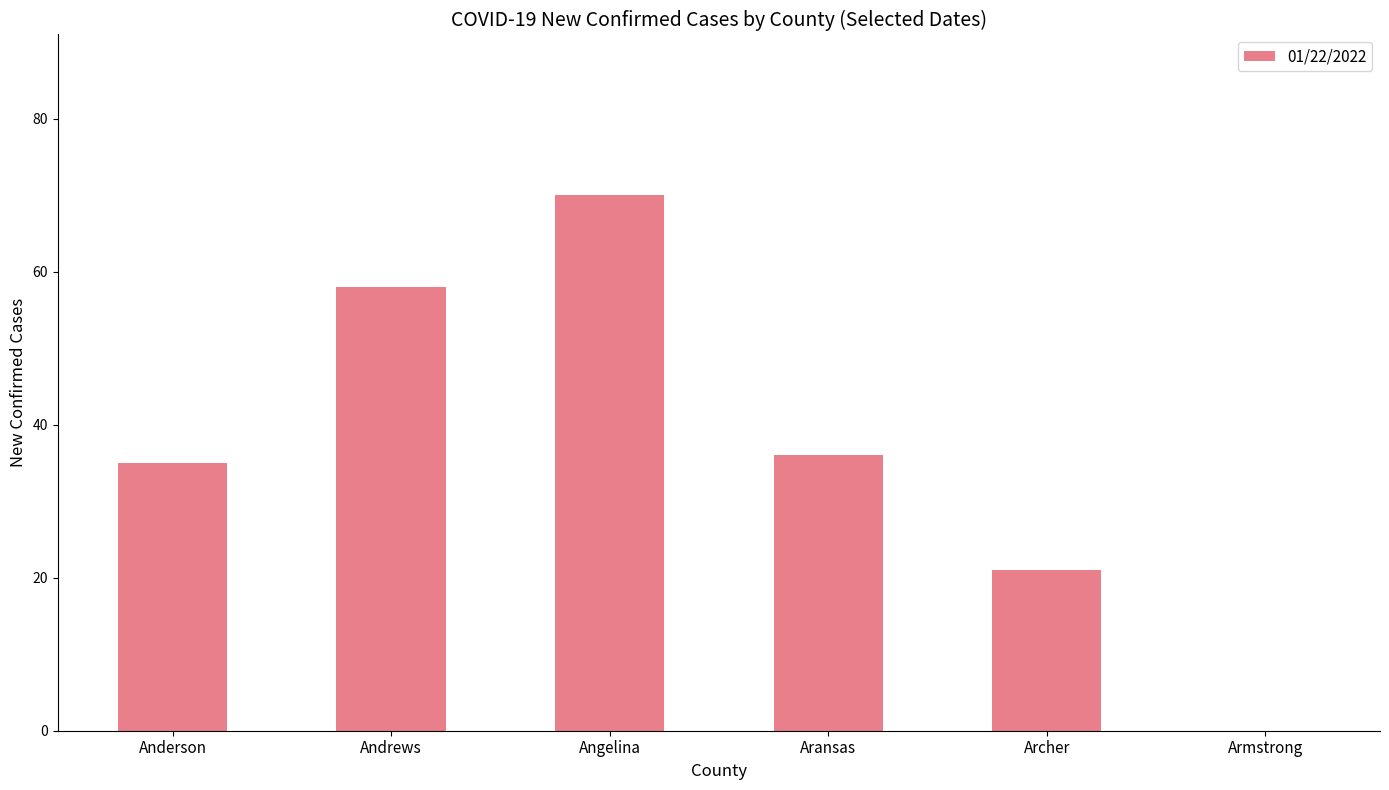

Reading left to right, what are all the values shown in this chart?

Anderson=35	Andrews=58	Angelina=70	Aransas=36	Archer=21	Armstrong=0